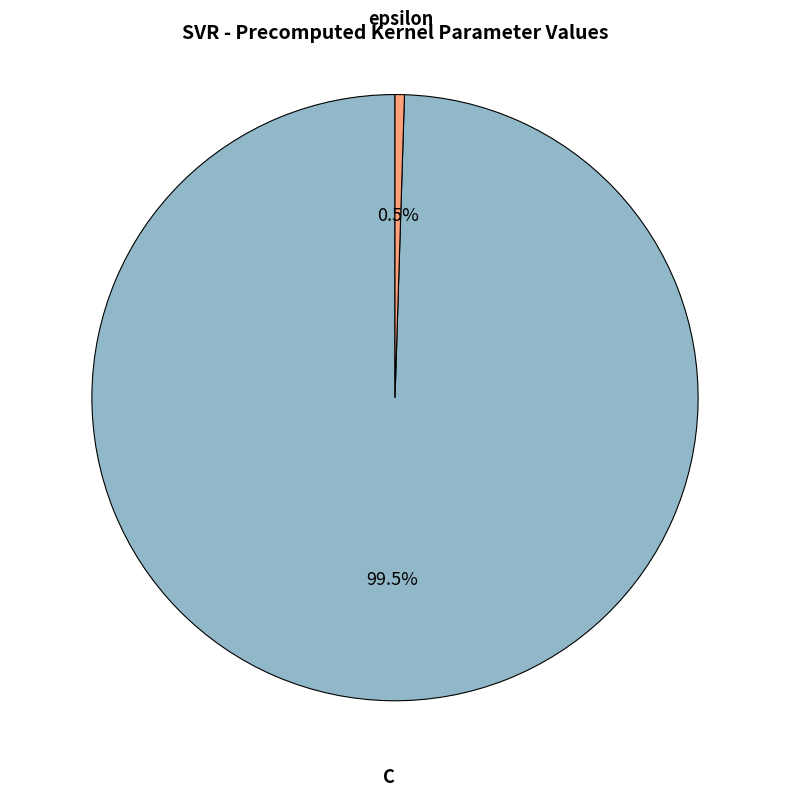

Is there any slice that represents more than half of the pie?

Yes